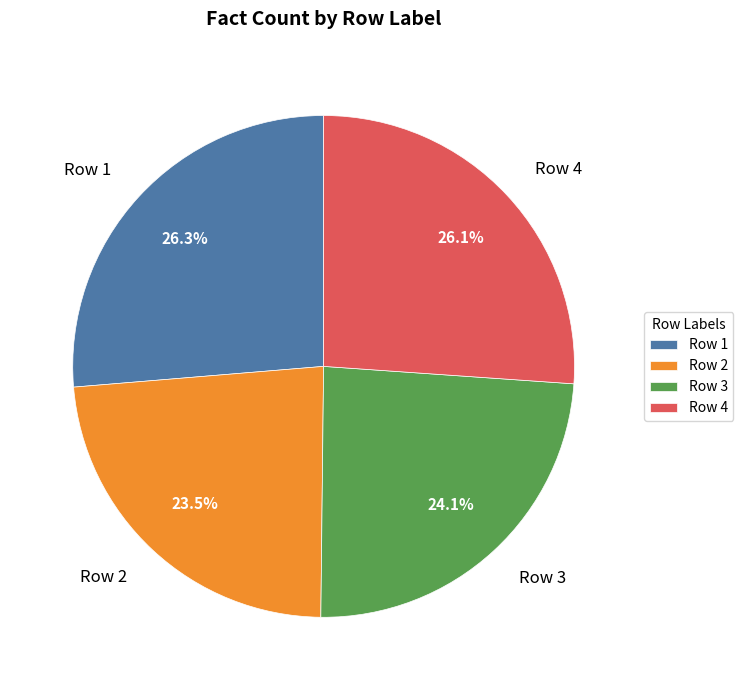

To the nearest percent, what portion does Row 1 represent?

26%